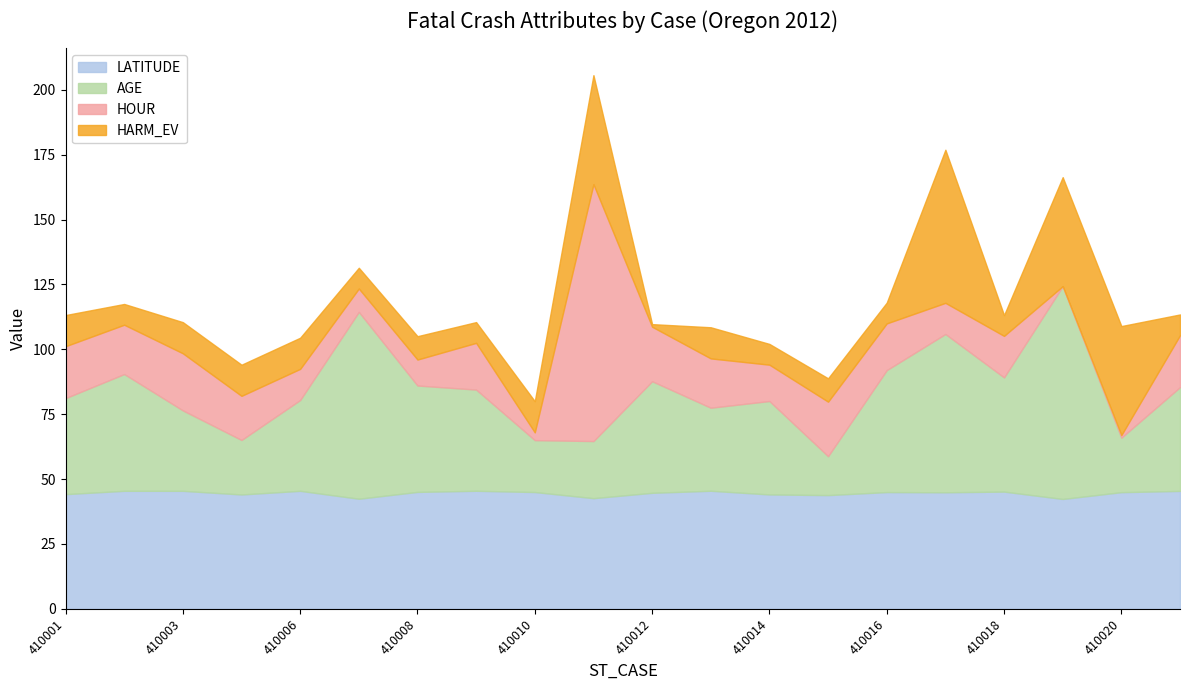

Which series changed the most between 410011 and 410021?

HOUR